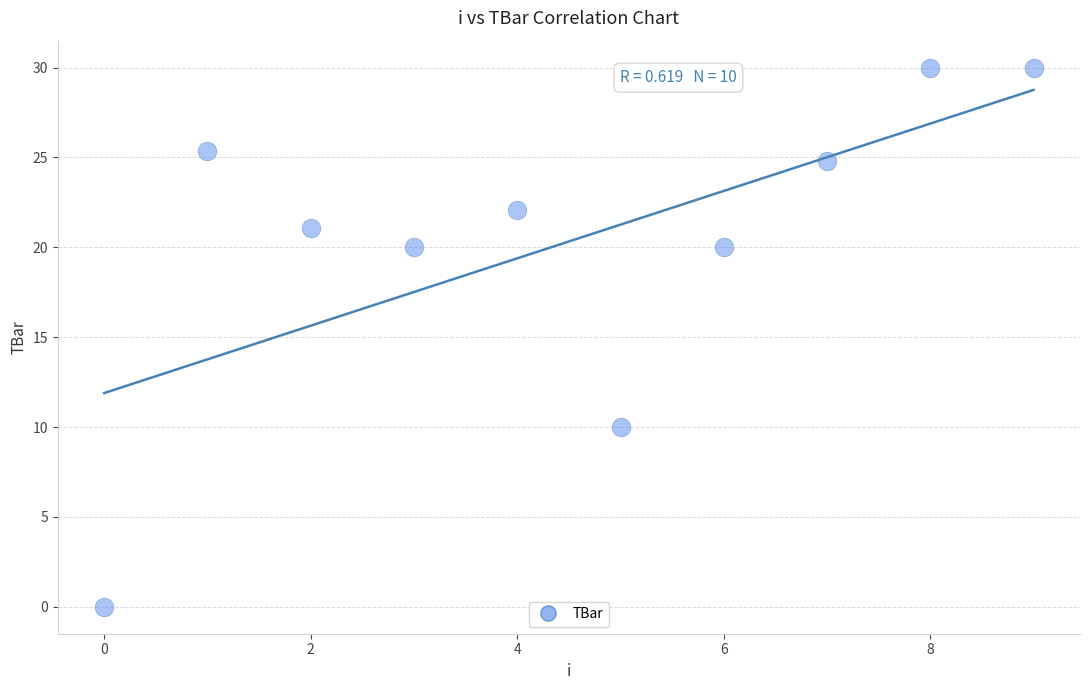

What is the average Y value?

20.3